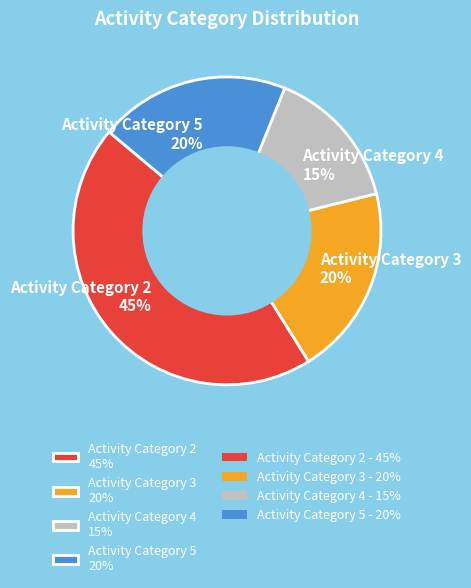

Which has a higher value, Activity Category 2 45% or Activity Category 4 15%?

Activity Category 2 45%